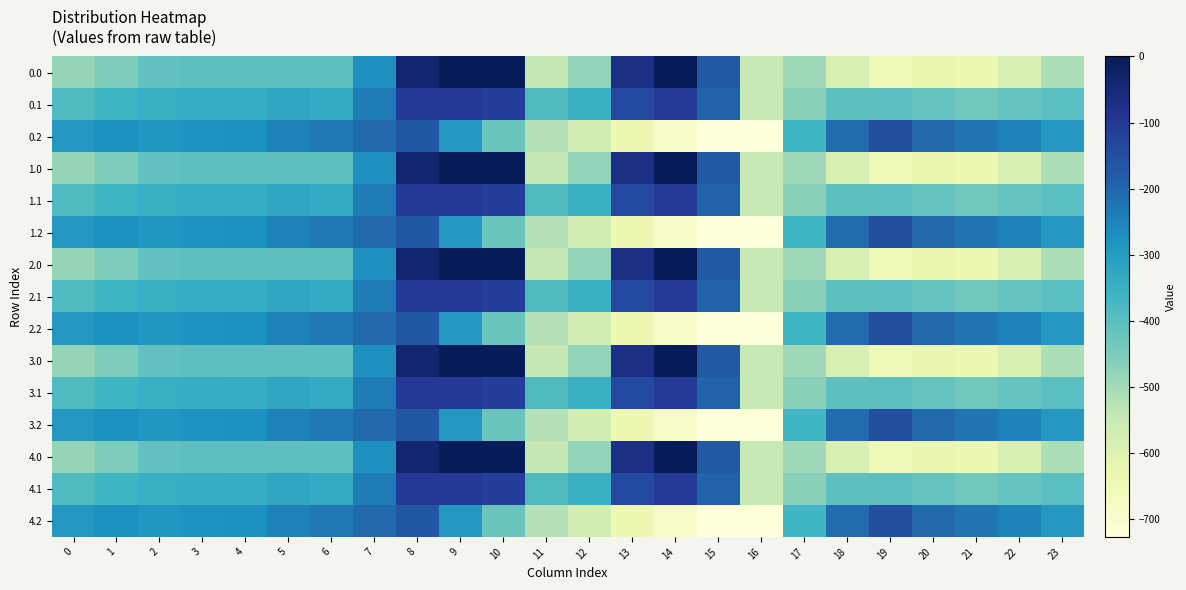

Between 23 and 3, which is larger?

3